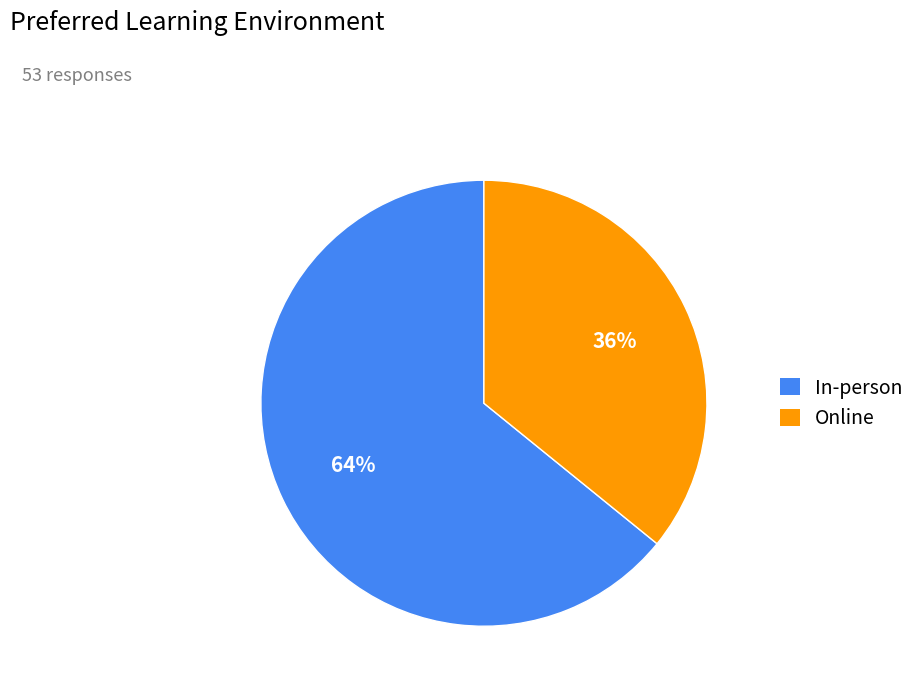

Is it true that In-person is 53% of the pie?

False